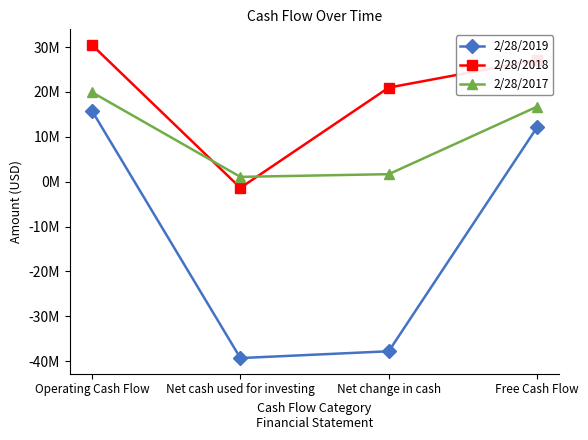

Rank the categories by 2/28/2018 value from highest to lowest.

Operating Cash Flow, Free Cash Flow, Net change in cash, Net cash used for investing